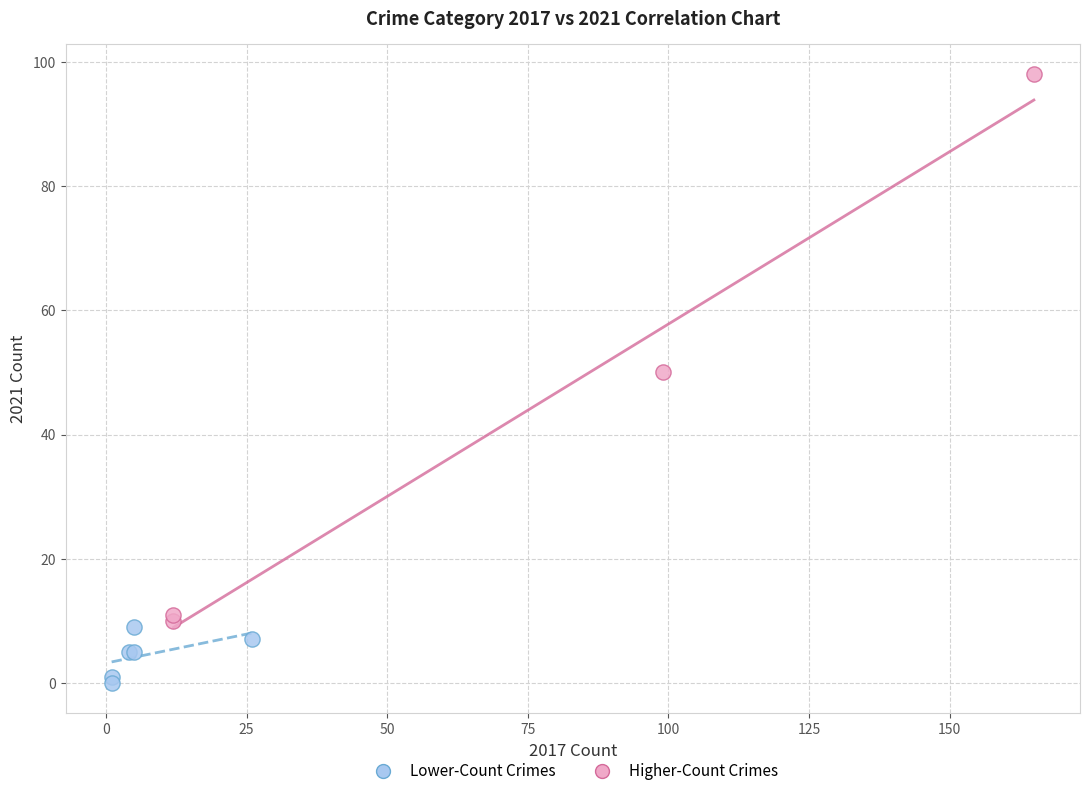

Which series reaches the minimum Y coordinate?

Lower-Count Crimes